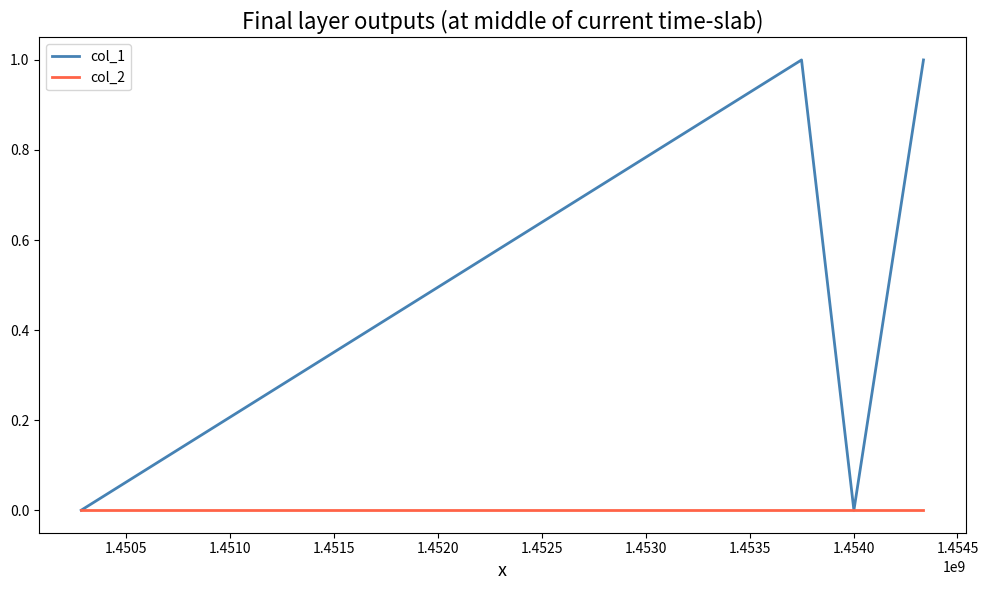

Which series has the largest total across all categories?

col_1